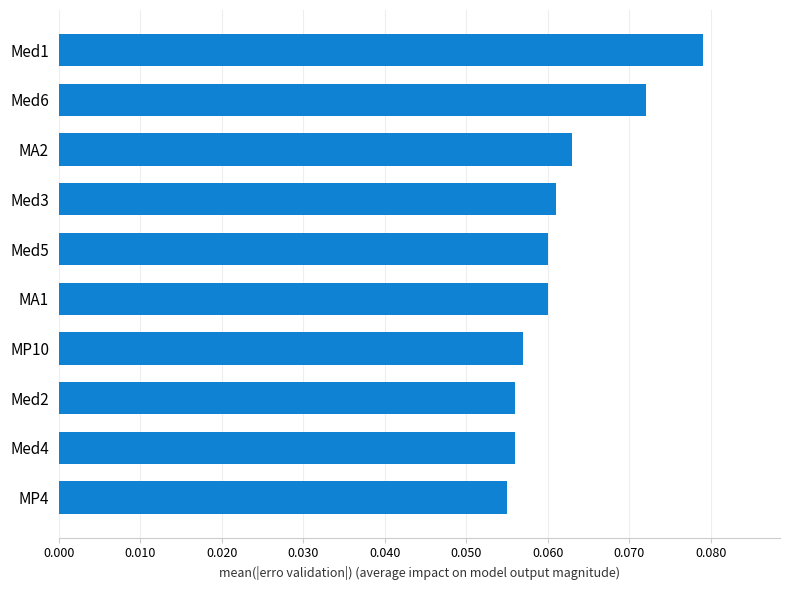

Between Med4 and Med1, which is larger?

Med1